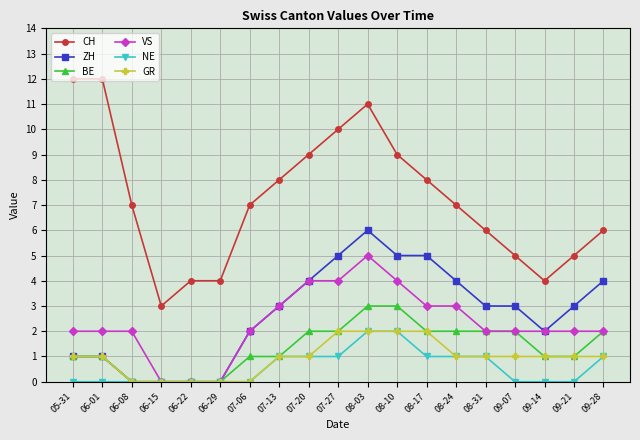

What is the minimum value for CH?

3